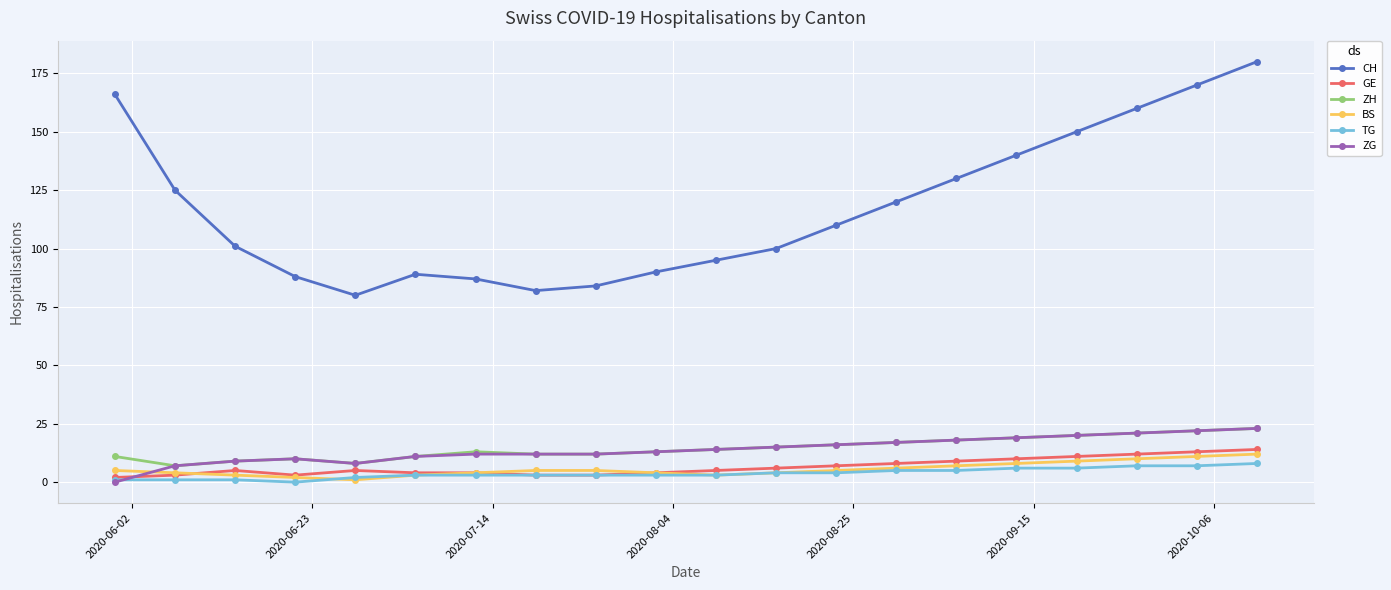

Which series has the widest spread of values?

CH